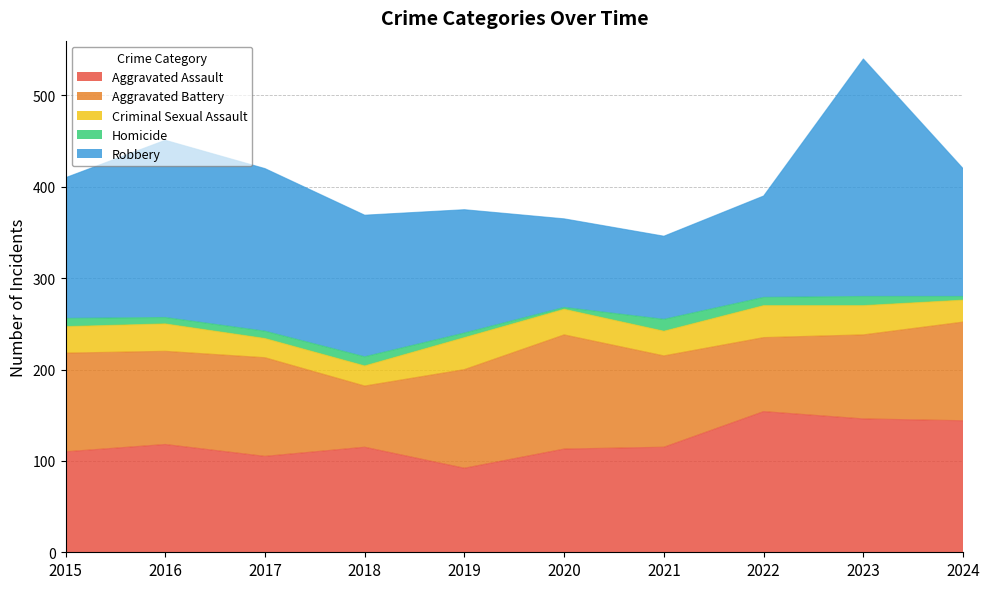

Is the value of Robbery at 2015 greater than the value of Homicide at 2019?

Yes